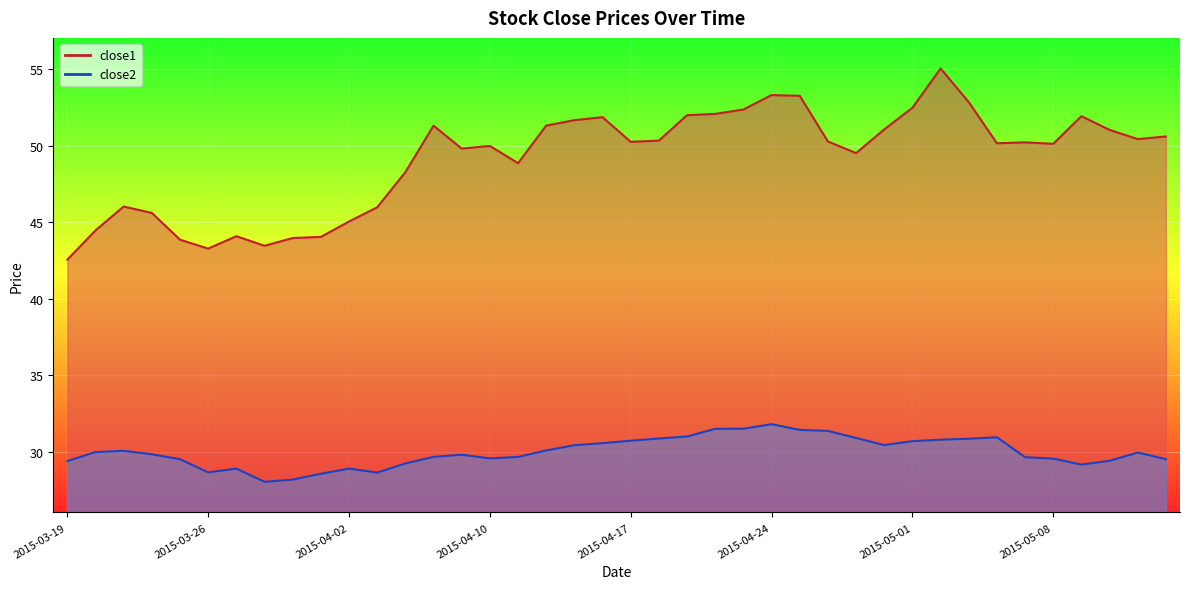

What is the minimum value shown in the chart?

28.0